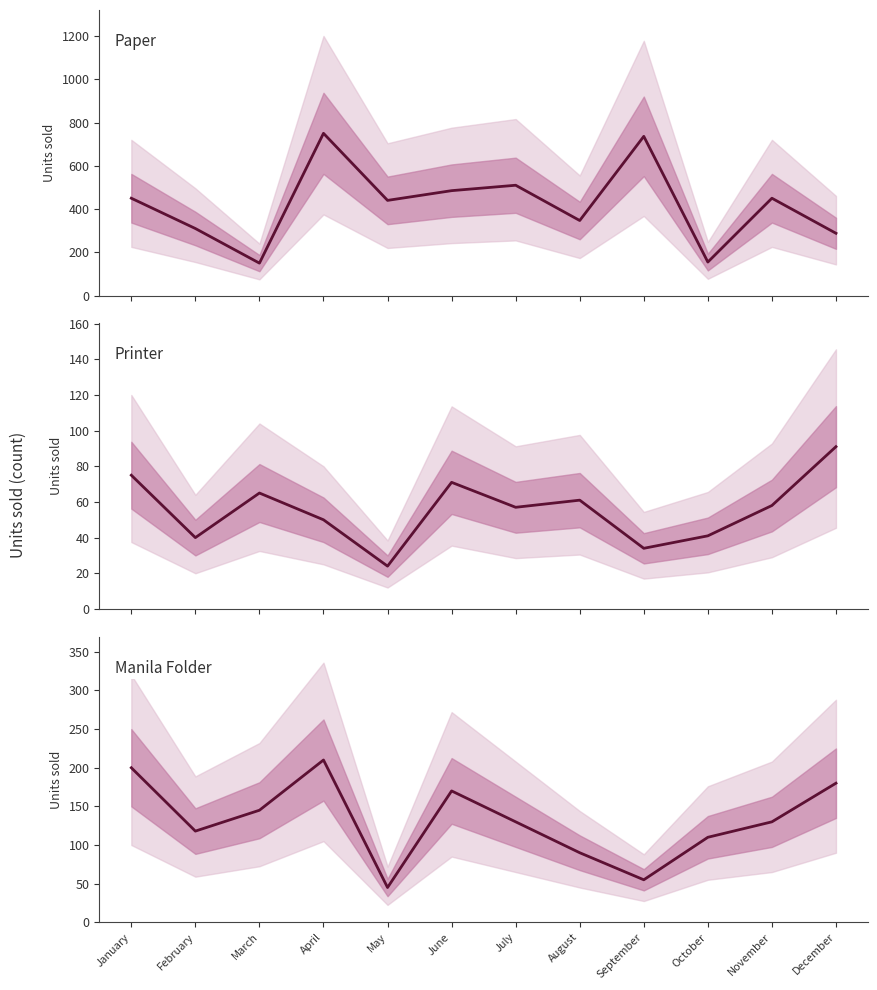

What is the difference between the maximum and second lowest values in the Manila Folder series?

155